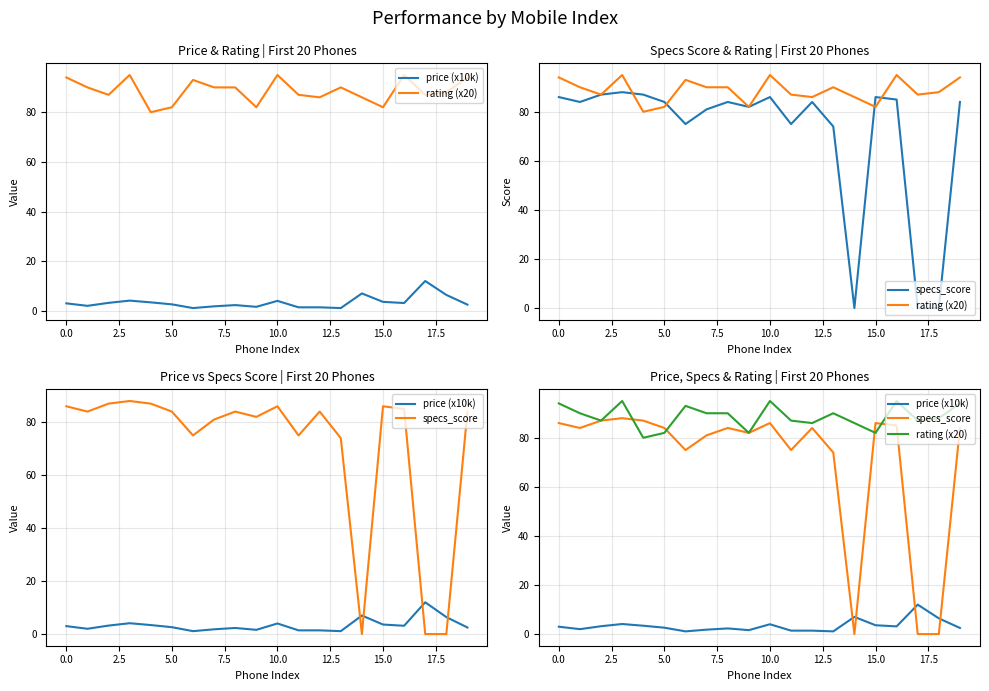

True or false: rating (x20) has more than 1 interior local peaks.

True